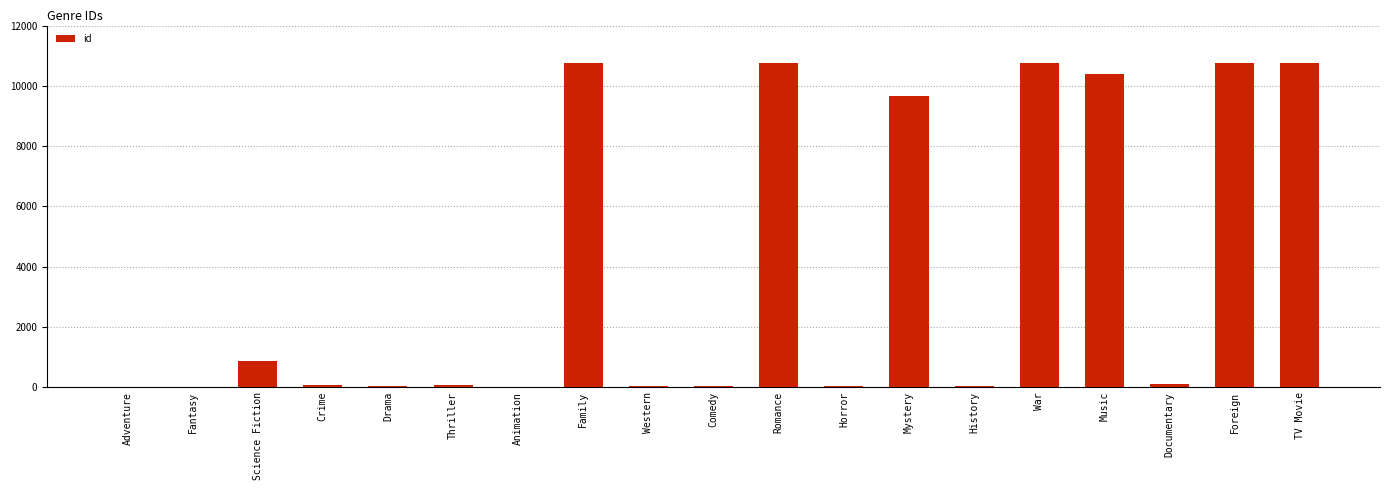

What is the sum of all values?

75146